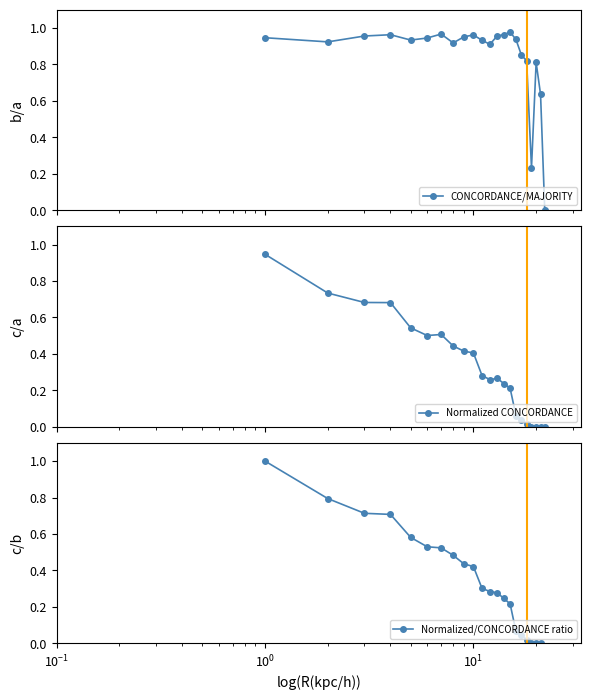

Rank the series by their average value, from lowest to highest.

Normalized CONCORDANCE, Normalized/CONCORDANCE ratio, CONCORDANCE/MAJORITY